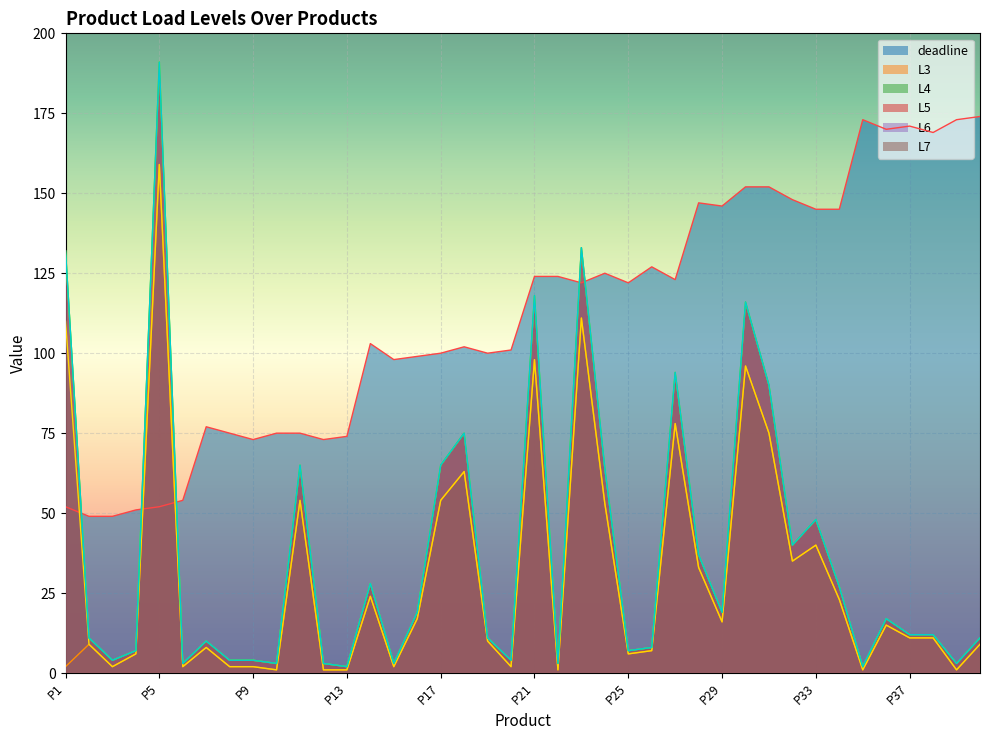

What is the approximate value of deadline at P26?

127